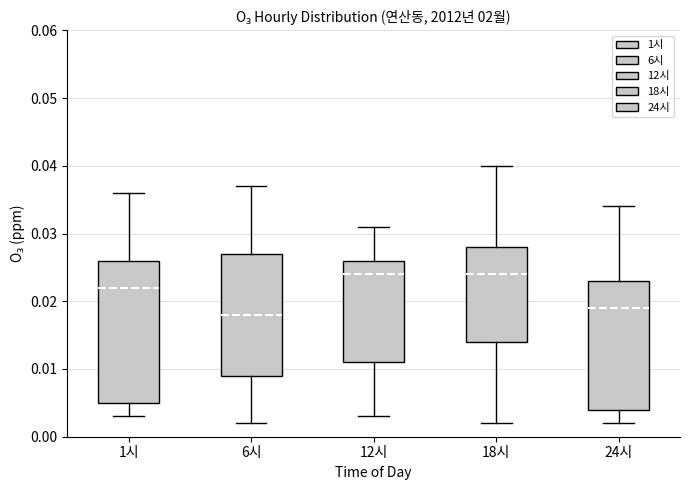

Reading left to right, transcribe this box plot: for each box, give where its median line is, the range the box spans, and where its two whiskers end, as read against the y-axis. The values are not printed on the chart, so give them approximately, as read against the axis.

1시: median 0.022, box 0.005 to 0.026, whiskers 0.003 to 0.036
6시: median 0.018, box 0.009 to 0.027, whiskers 0.002 to 0.037
12시: median 0.024, box 0.011 to 0.026, whiskers 0.003 to 0.031
18시: median 0.024, box 0.014 to 0.028, whiskers 0.002 to 0.040
24시: median 0.019, box 0.004 to 0.023, whiskers 0.002 to 0.034